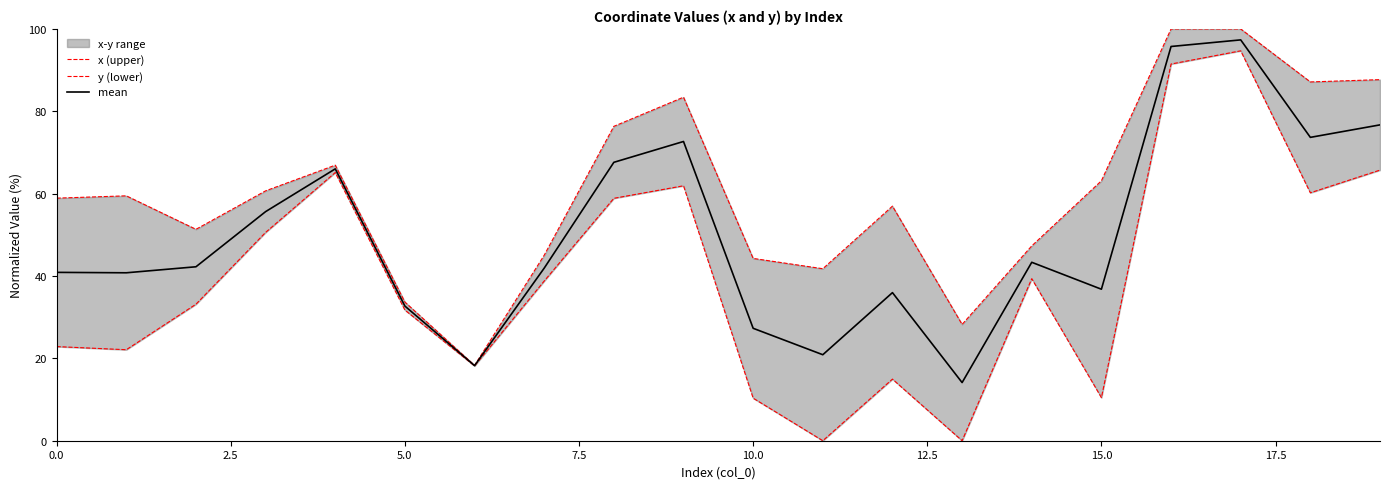

Reading left to right, what are all the values shown in this chart?

x (upper): 58.9	59.5	51.3	60.7	66.9	33.7	18.3	45.0	76.3	83.4	44.3	41.8	57.0	28.2	47.3	63.1	100.0	100.0	87.1	87.7
y (lower): 22.9	22.1	33.1	50.6	65.1	31.7	18.2	38.8	58.9	61.9	10.3	0.0	15.0	0.0	39.4	10.5	91.5	94.7	60.2	65.7
mean: 40.9	40.8	42.2	55.6	66.0	32.7	18.2	41.9	67.6	72.7	27.3	20.9	36.0	14.1	43.3	36.8	95.7	97.3	73.7	76.7